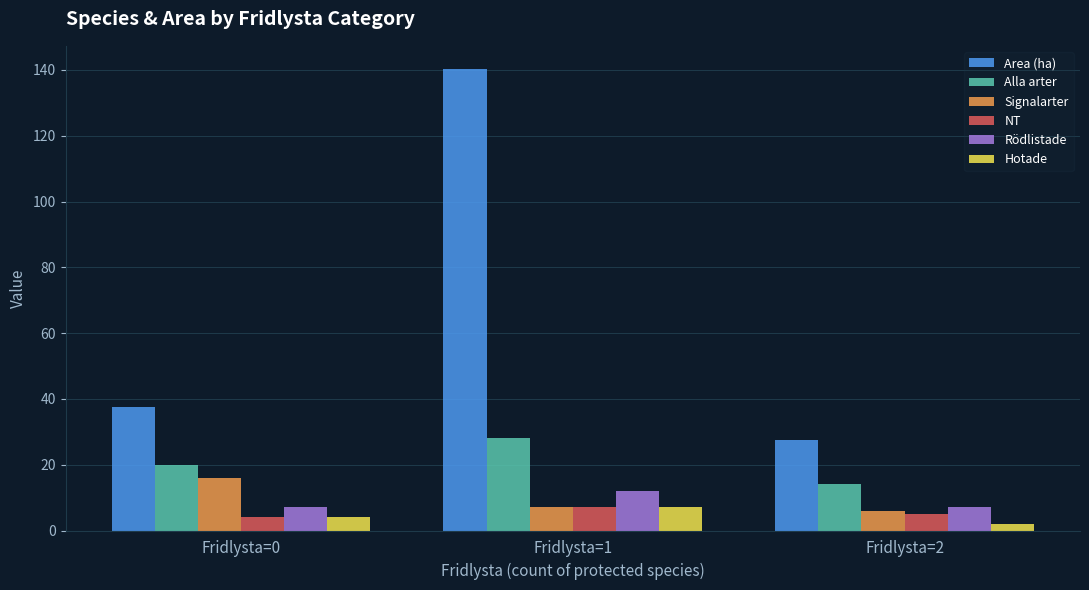

How many series are shown in this chart?

6